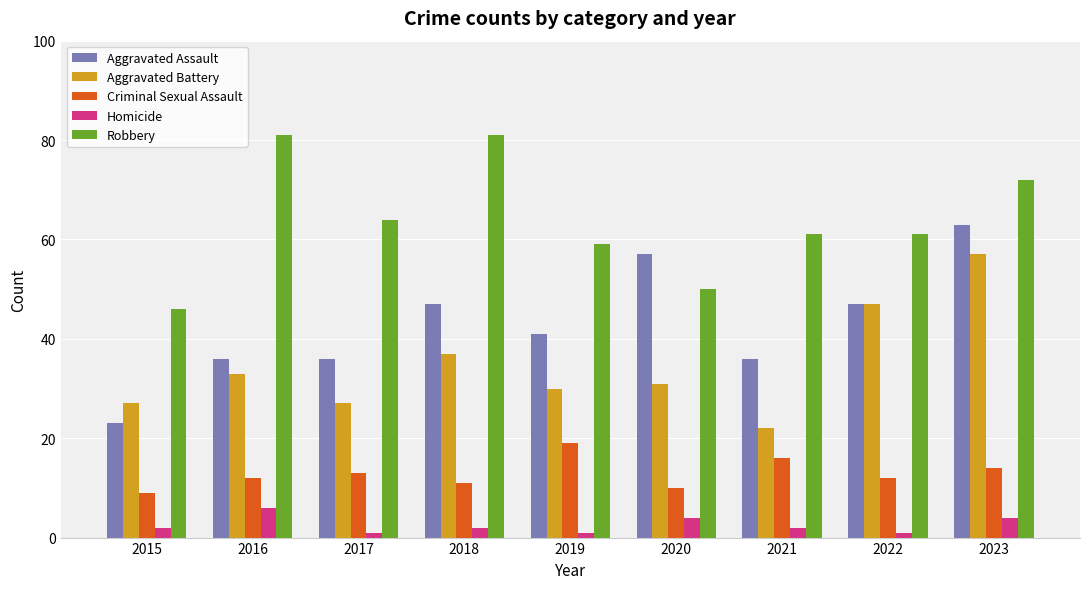

What are all the series names shown in the legend?

Aggravated Assault, Aggravated Battery, Criminal Sexual Assault, Homicide, Robbery